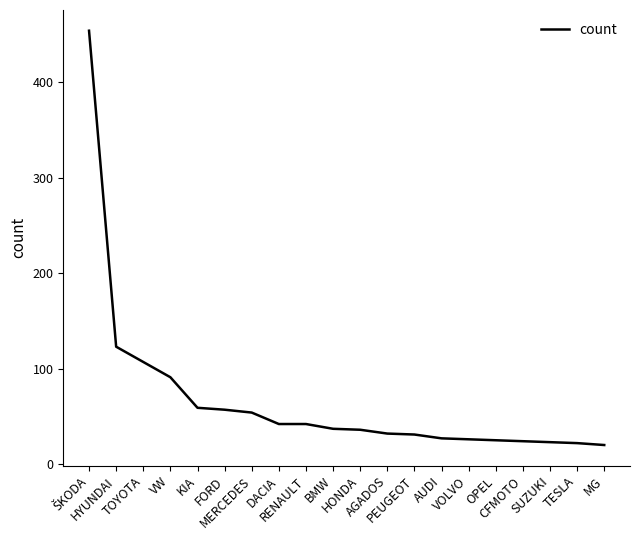

What is the smallest value displayed?

20